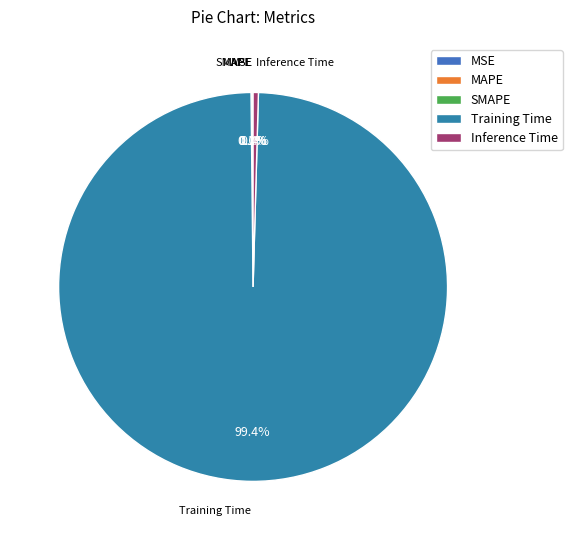

Which slice is the largest?

Training Time